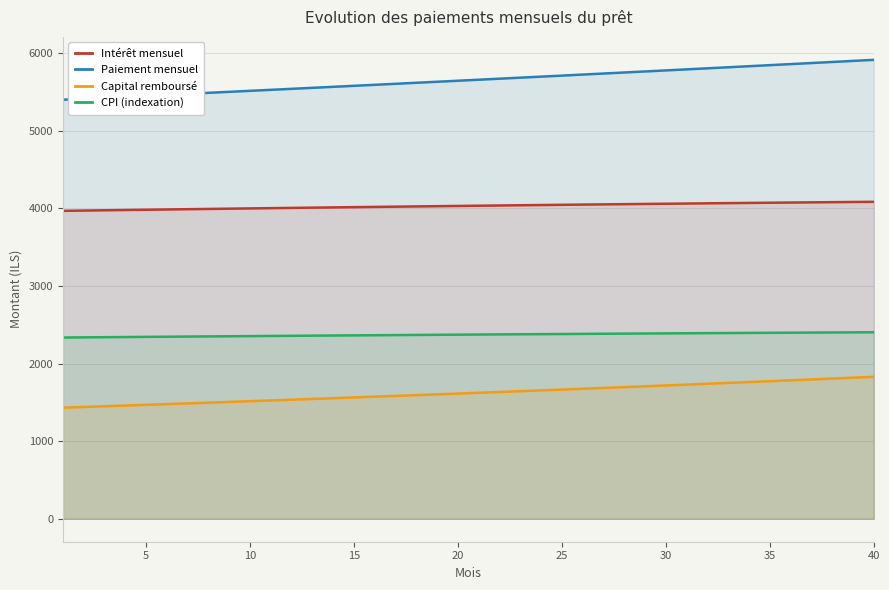

List the series in order of their peak value, highest first.

Paiement mensuel, Intérêt mensuel, CPI (indexation), Capital remboursé